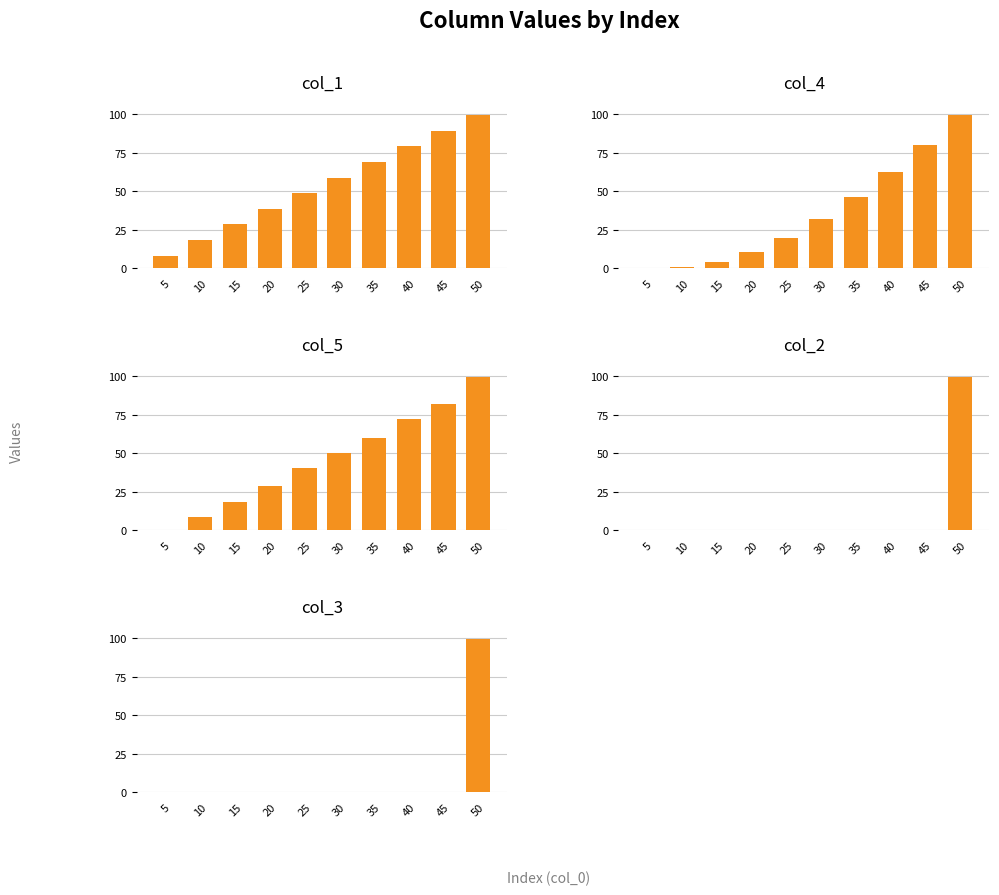

Which series changed the most between 10 and 15?

col_1